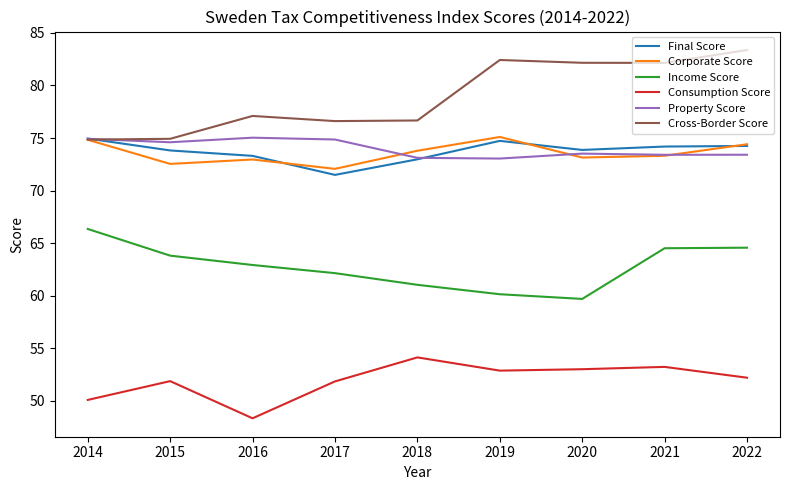

True or false: Final Score has a value of 74.2 at 2022.

True